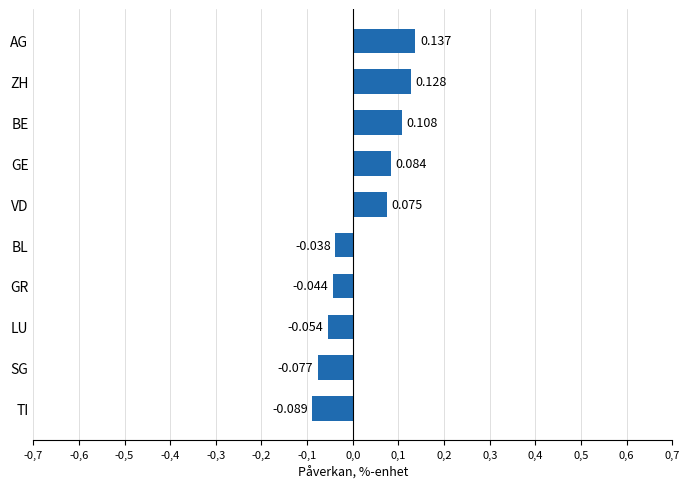

List the labels in order of value, largest first.

AG, ZH, BE, GE, VD, BL, GR, LU, SG, TI